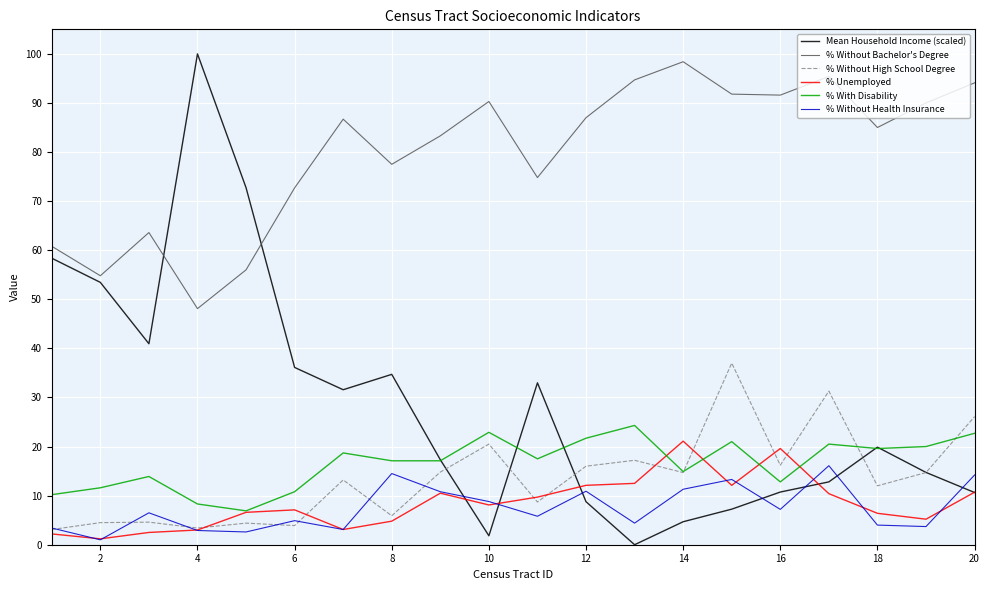

True or false: % Without Bachelor's Degree and % Without Health Insurance intersect in this chart.

False